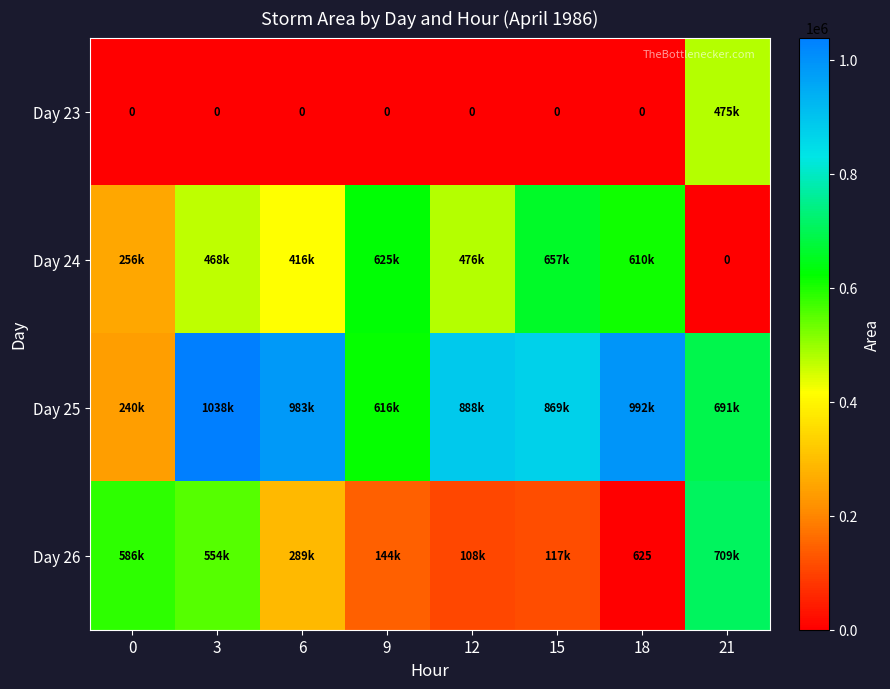

How many data points in Day 26 are above 289375?

3